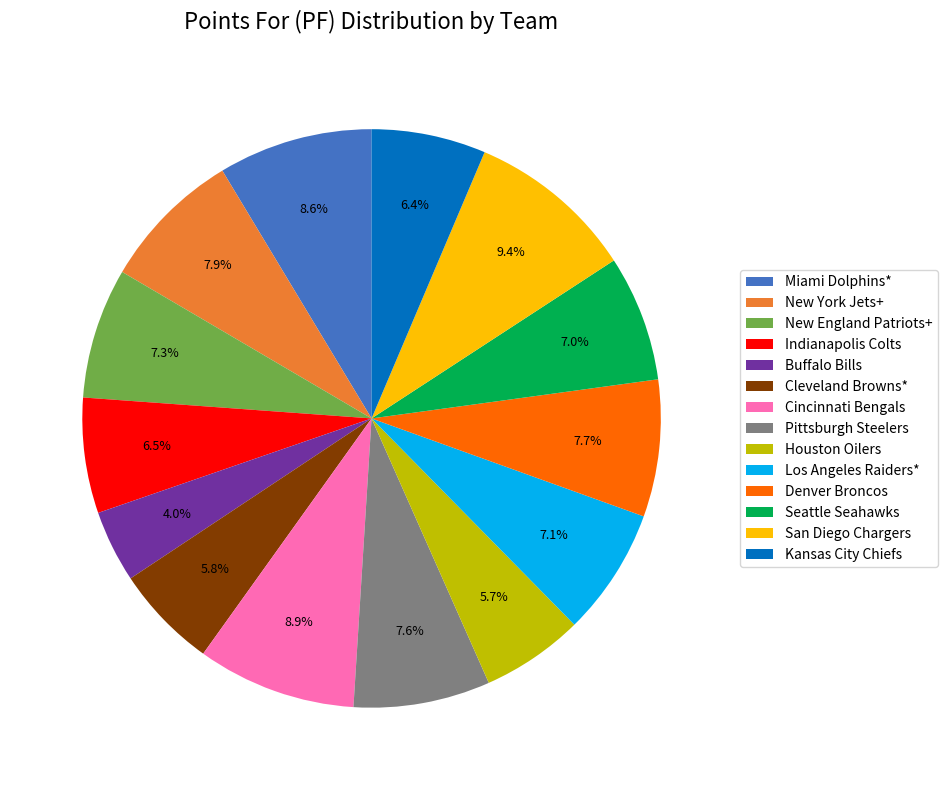

Which category has the biggest portion of the pie?

San Diego Chargers